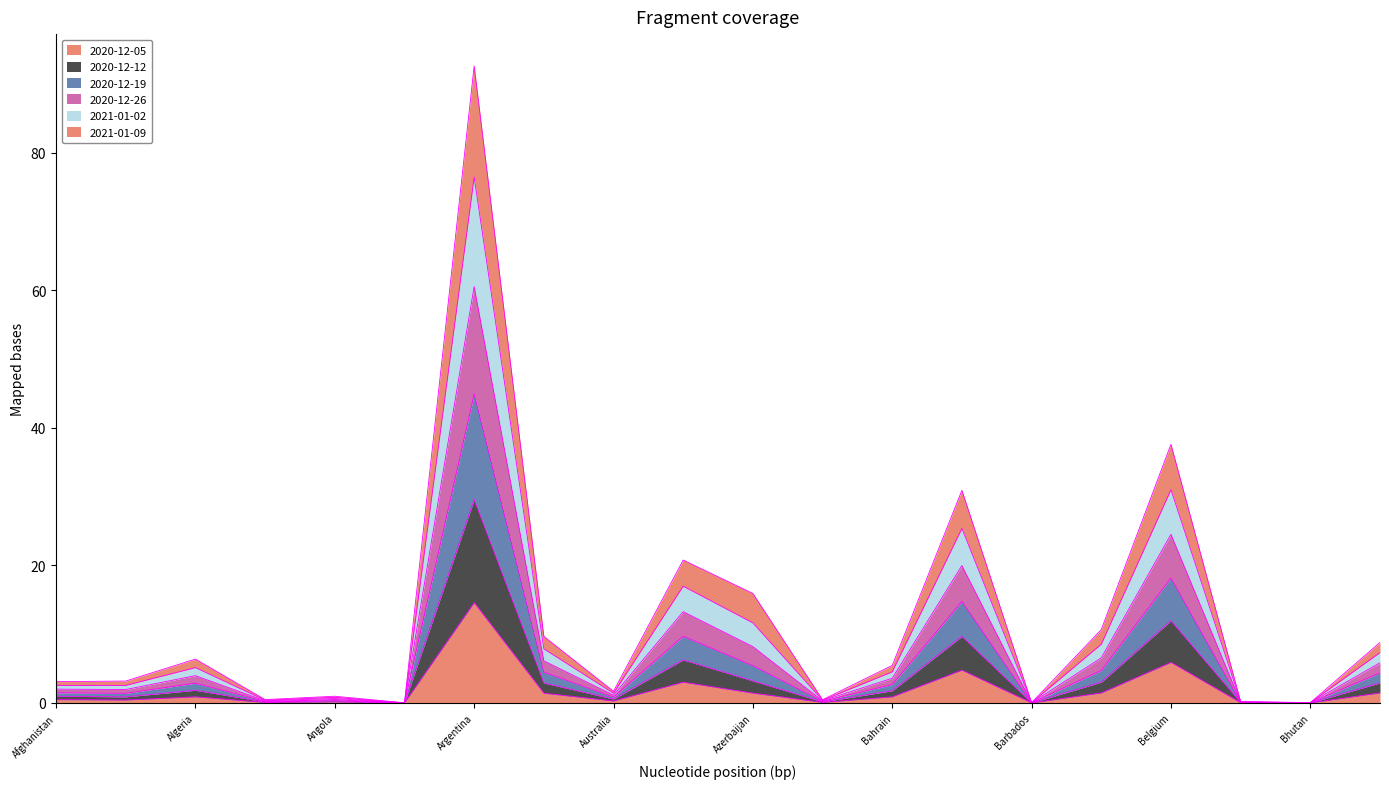

Reading right to left, transcribe all the data shown in this chart.

2020-12-05: Bolivia=1.5	Bhutan=0.0	Benin=0.0	Belgium=5.9	Belarus=1.4	Barbados=0.0	Bangladesh=4.8	Bahrain=0.9	Bahamas=0.1	Azerbaijan=1.4	Austria=3.0	Australia=0.3	Armenia=1.4	Argentina=14.6	Antigua and Barbuda=0.0	Angola=0.2	Andorra=0.1	Algeria=0.9	Albania=0.4	Afghanistan=0.5
2020-12-12: Bolivia=4.4	Bhutan=0.0	Benin=0.1	Belgium=18.2	Belarus=4.7	Barbados=0.0	Bangladesh=14.7	Bahrain=2.7	Bahamas=0.2	Azerbaijan=5.4	Austria=9.7	Australia=0.8	Armenia=4.5	Argentina=44.9	Antigua and Barbuda=0.0	Angola=0.5	Andorra=0.2	Algeria=2.9	Albania=1.4	Afghanistan=1.5
2020-12-19: Bolivia=7.3	Bhutan=0.0	Benin=0.2	Belgium=31.0	Belarus=8.5	Barbados=0.0	Bangladesh=25.4	Bahrain=4.5	Bahamas=0.4	Azerbaijan=11.6	Austria=17.0	Australia=1.4	Armenia=7.9	Argentina=76.5	Antigua and Barbuda=0.0	Angola=0.8	Andorra=0.4	Algeria=5.1	Albania=2.5	Afghanistan=2.5
2020-12-26: Bolivia=8.8	Bhutan=0.0	Benin=0.2	Belgium=37.6	Belarus=10.7	Barbados=0.0	Bangladesh=30.9	Bahrain=5.5	Bahamas=0.5	Azerbaijan=15.9	Austria=20.8	Australia=1.7	Armenia=9.7	Argentina=92.6	Antigua and Barbuda=0.0	Angola=1.0	Andorra=0.5	Algeria=6.4	Albania=3.2	Afghanistan=3.1
2021-01-02: Bolivia=5.8	Bhutan=0.0	Benin=0.1	Belgium=24.5	Belarus=6.5	Barbados=0.0	Bangladesh=20.0	Bahrain=3.6	Bahamas=0.3	Azerbaijan=8.2	Austria=13.3	Australia=1.1	Armenia=6.1	Argentina=60.5	Antigua and Barbuda=0.0	Angola=0.6	Andorra=0.3	Algeria=4.0	Albania=1.9	Afghanistan=2.0
2021-01-09: Bolivia=2.9	Bhutan=0.0	Benin=0.1	Belgium=12.0	Belarus=3.0	Barbados=0.0	Bangladesh=9.7	Bahrain=1.8	Bahamas=0.2	Azerbaijan=3.2	Austria=6.3	Australia=0.6	Armenia=2.9	Argentina=29.6	Antigua and Barbuda=0.0	Angola=0.3	Andorra=0.1	Algeria=1.8	Albania=0.9	Afghanistan=1.0